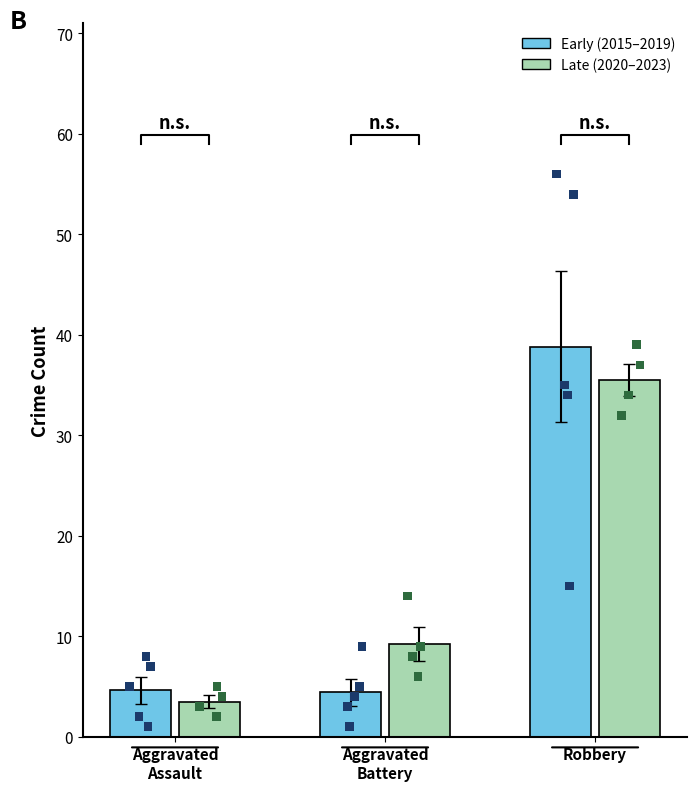

At how many categories does at least one series exceed 24?

1